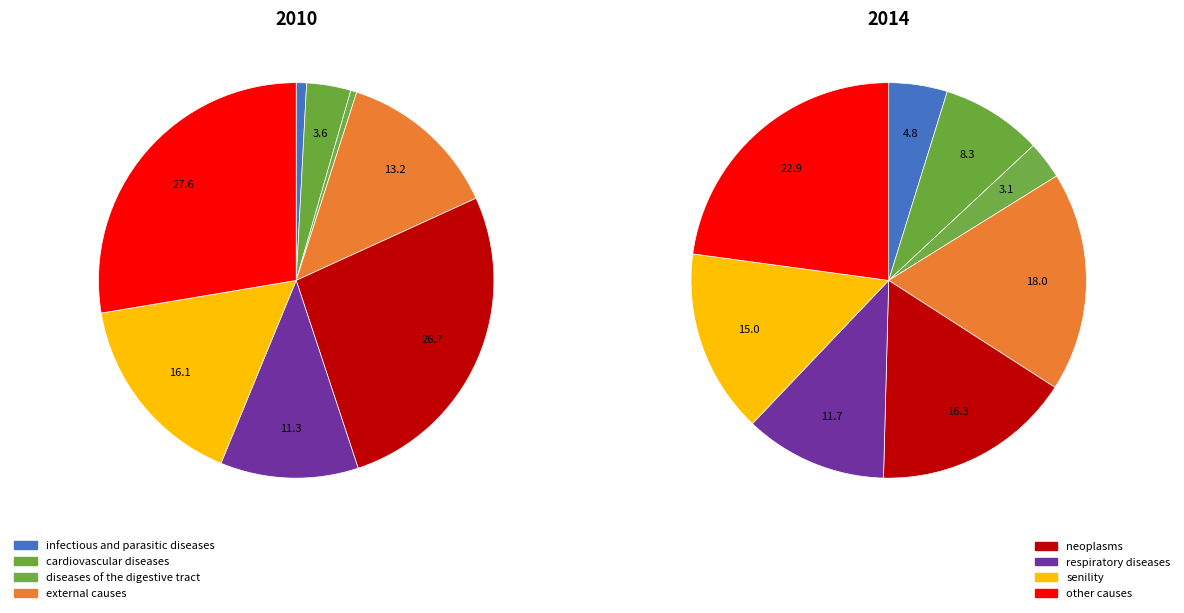

Is it true that Hard Leather Choker is 22% of the pie?

False